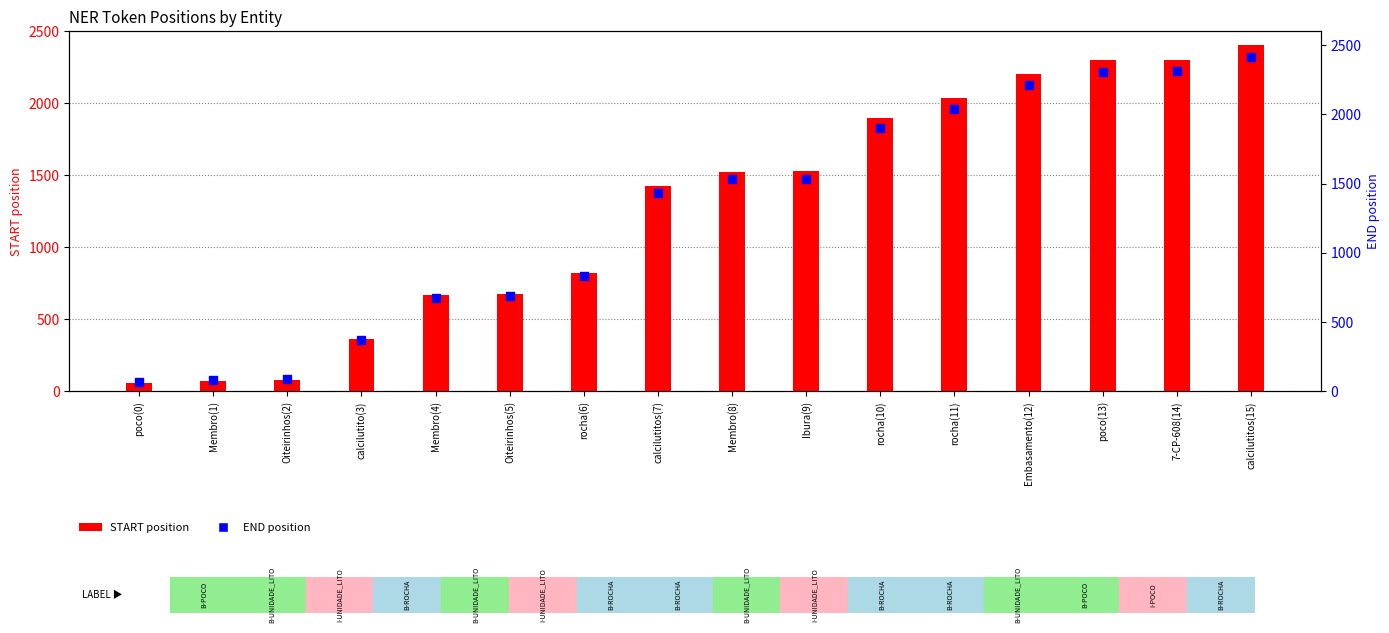

At which category is the sum across all series the highest?

calcilutitos(15)